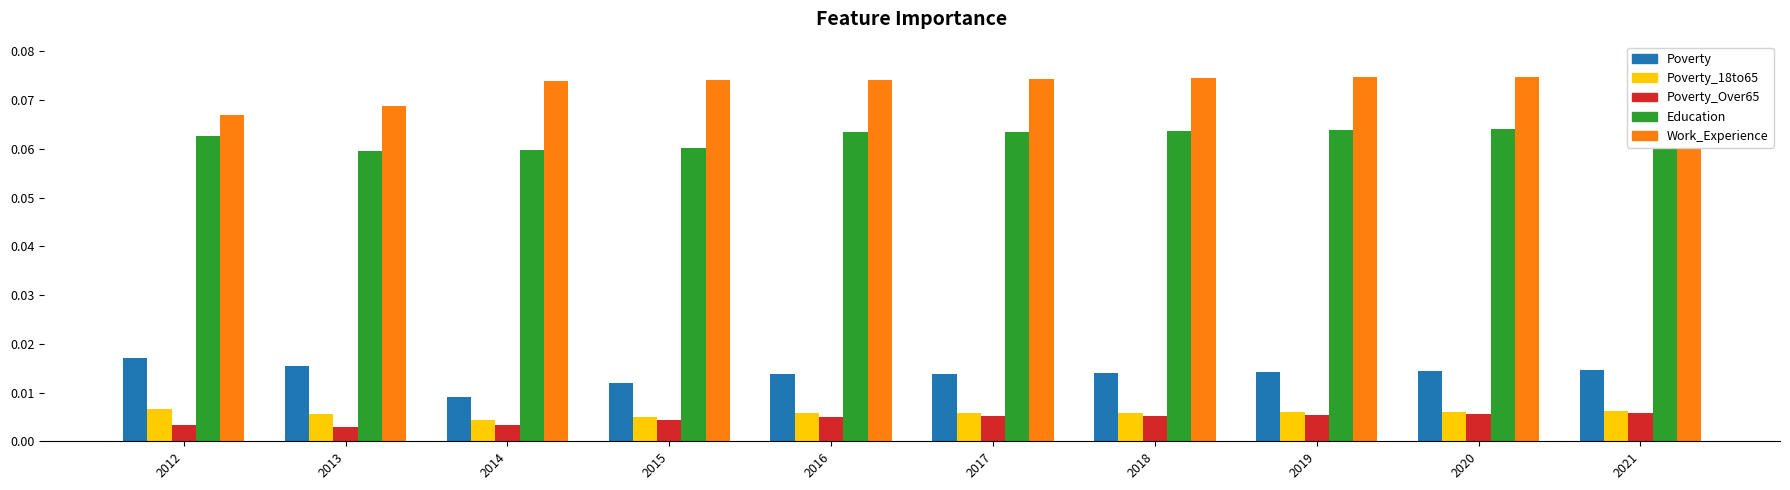

Which has a higher value, 2020 or 2015?

2020